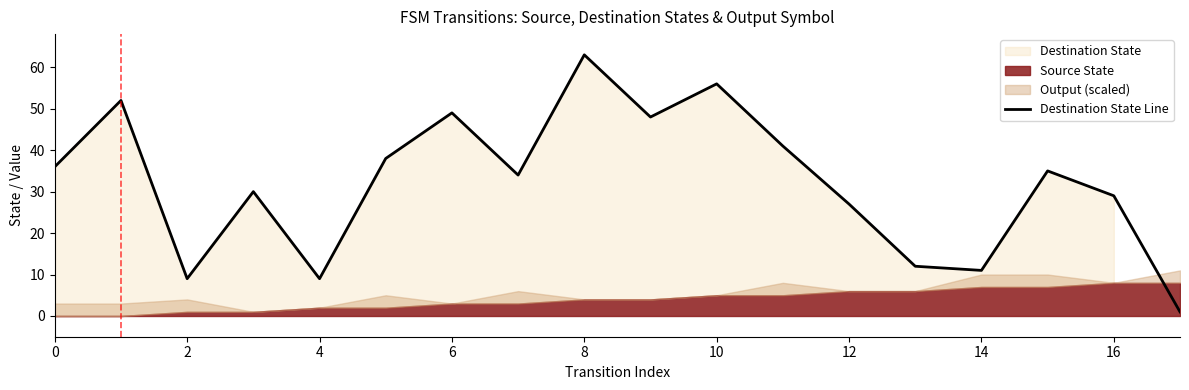

What is the maximum value shown in the chart?

63